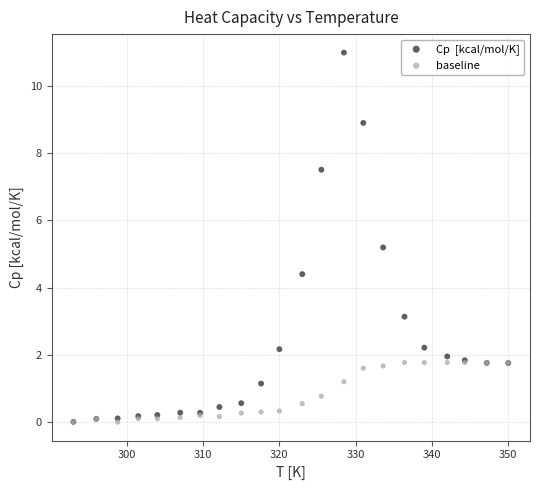

Across all series, what Y value is closest to 5?

5.2